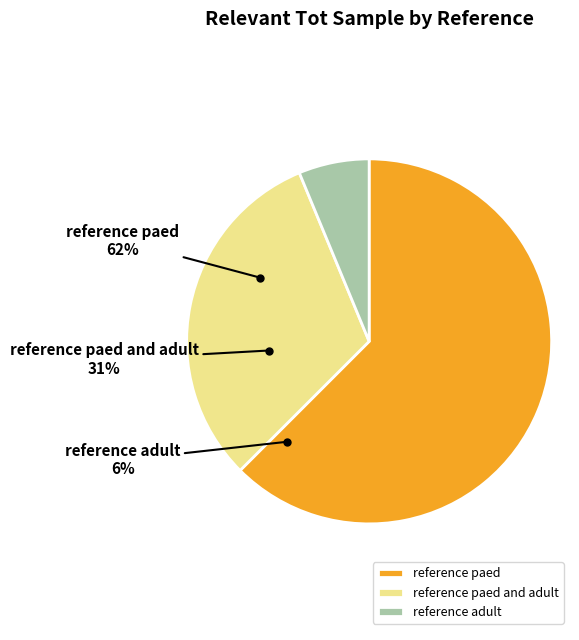

To the nearest percent, what is the combined percentage of reference paed and adult and reference paed?

94%